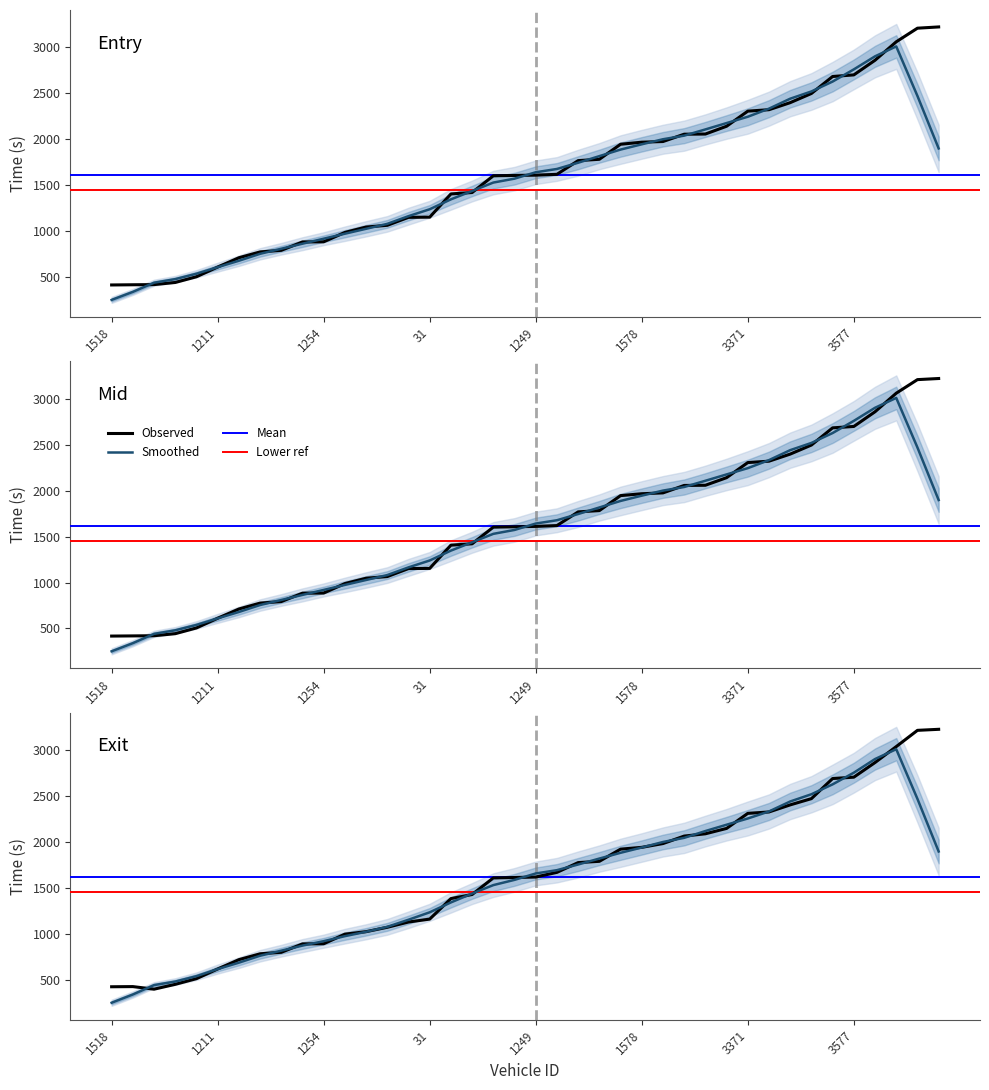

Where does the mid series first go above 1611?

1249